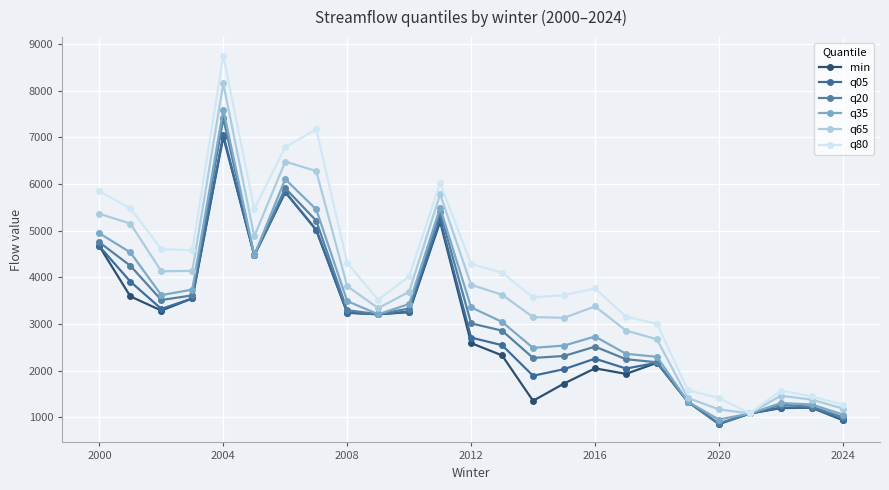

What is the average value of the q65 series?

3662.5